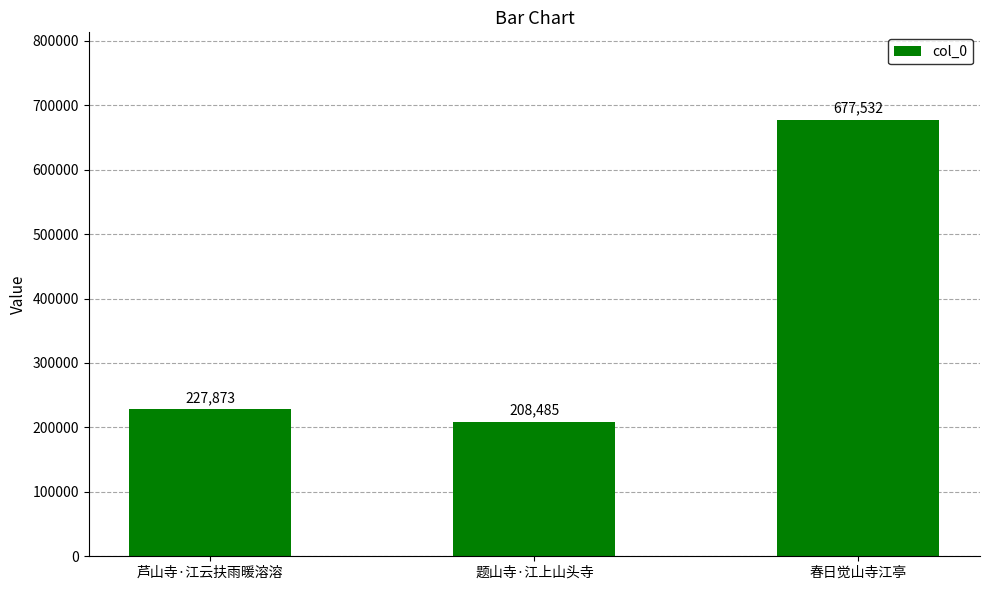

Which category has the highest value across all series?

春日觉山寺江亭